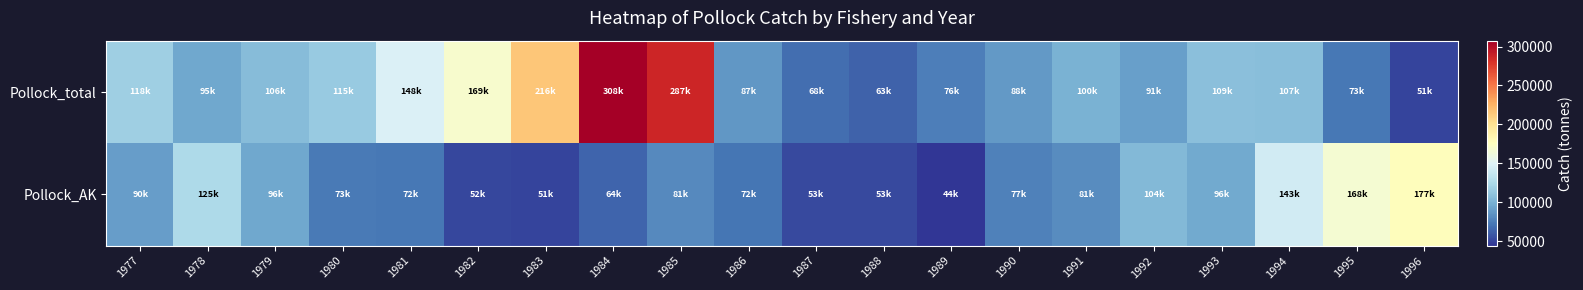

What is the minimum value shown in the chart?

44246.7